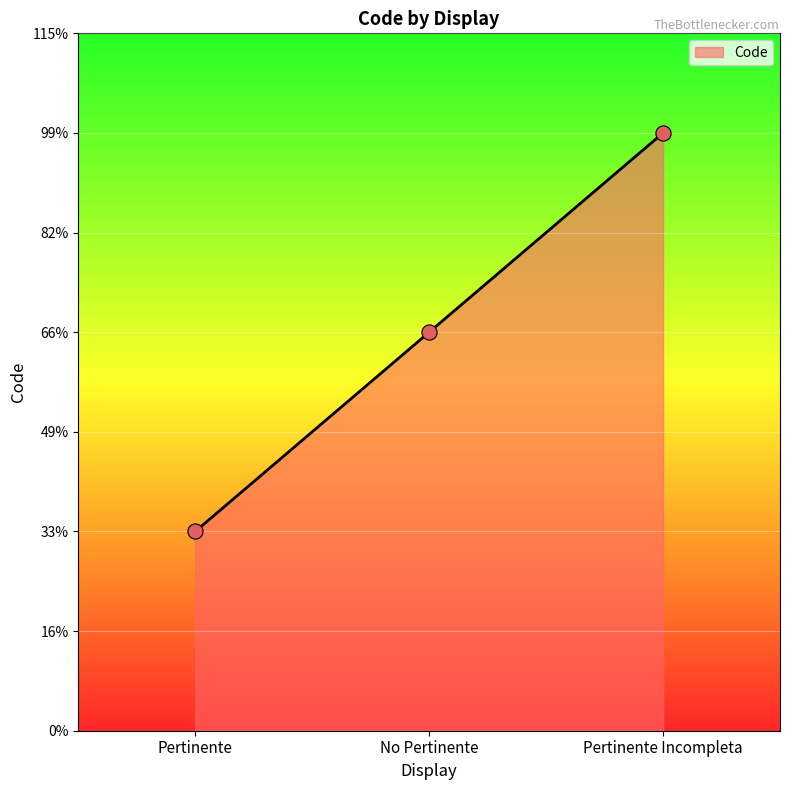

Is this an area chart (filled region under the line)?

Yes